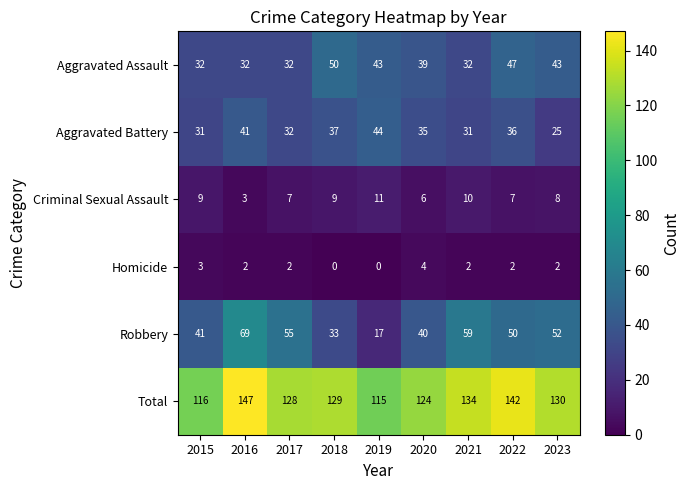

Which label corresponds to the largest value in the chart?

2016